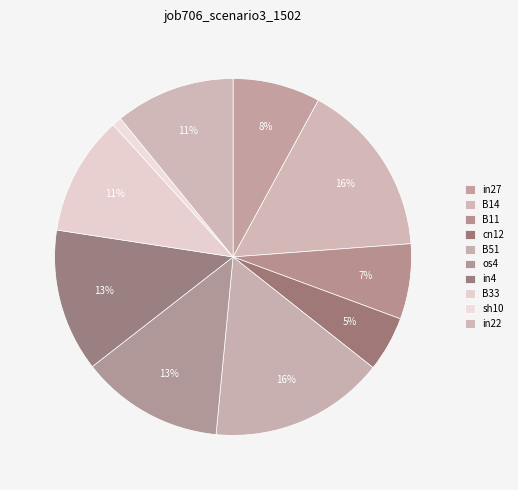

To the nearest percent, what percentage of the pie is os4?

13%